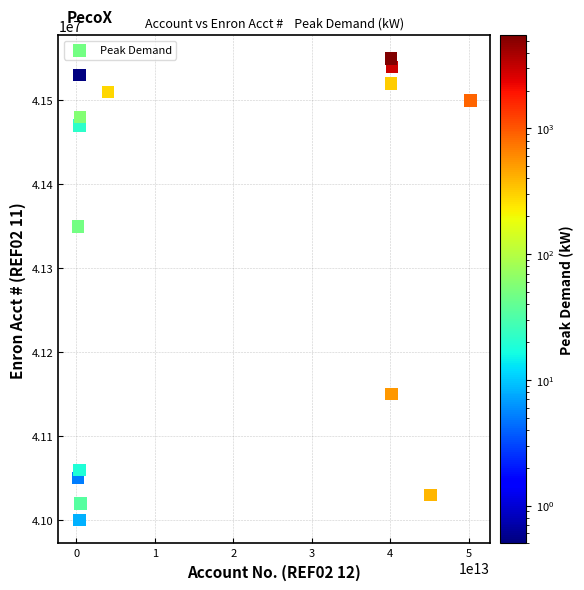

What Y value in the scatter plot is closest to 41275002?

41350002